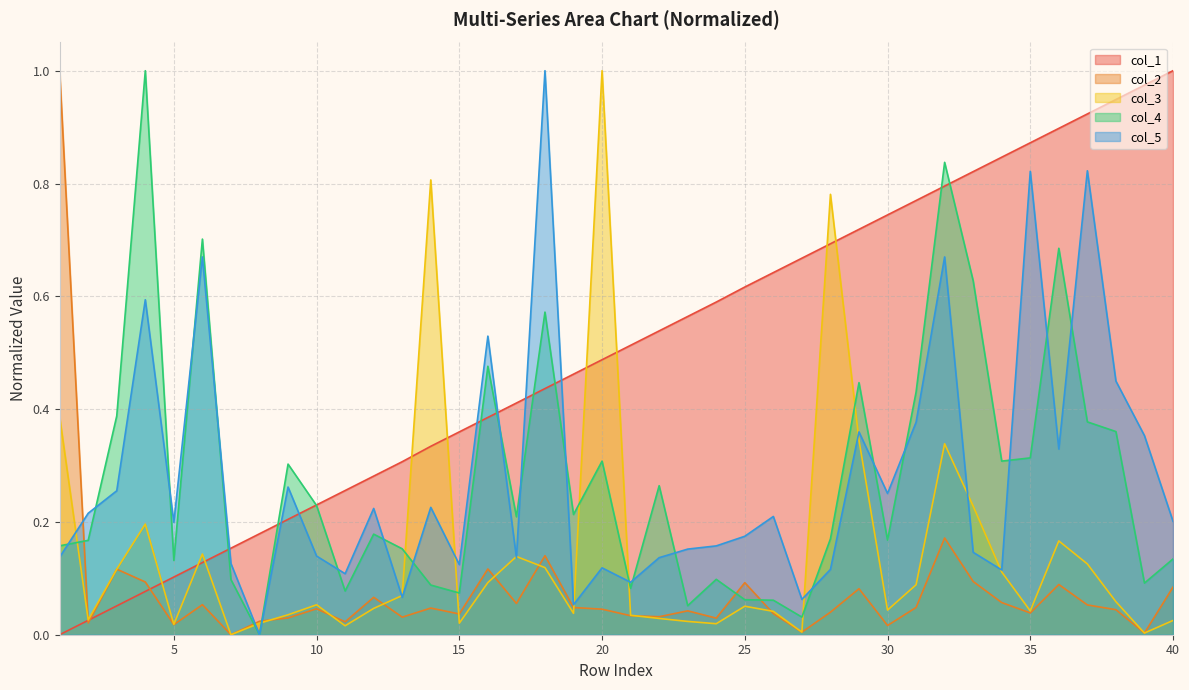

How many series are shown in this chart?

5